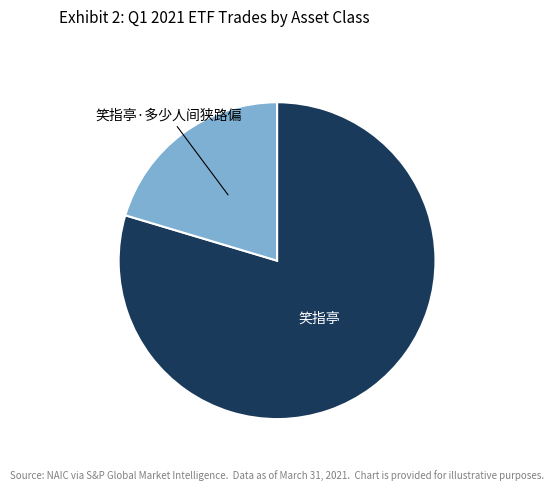

Does any single category account for the majority?

Yes